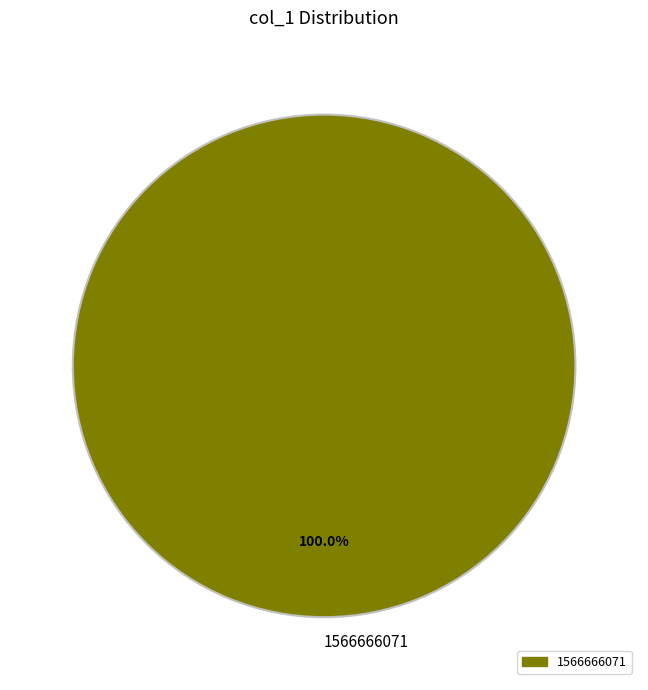

How many slices are in this pie chart?

1